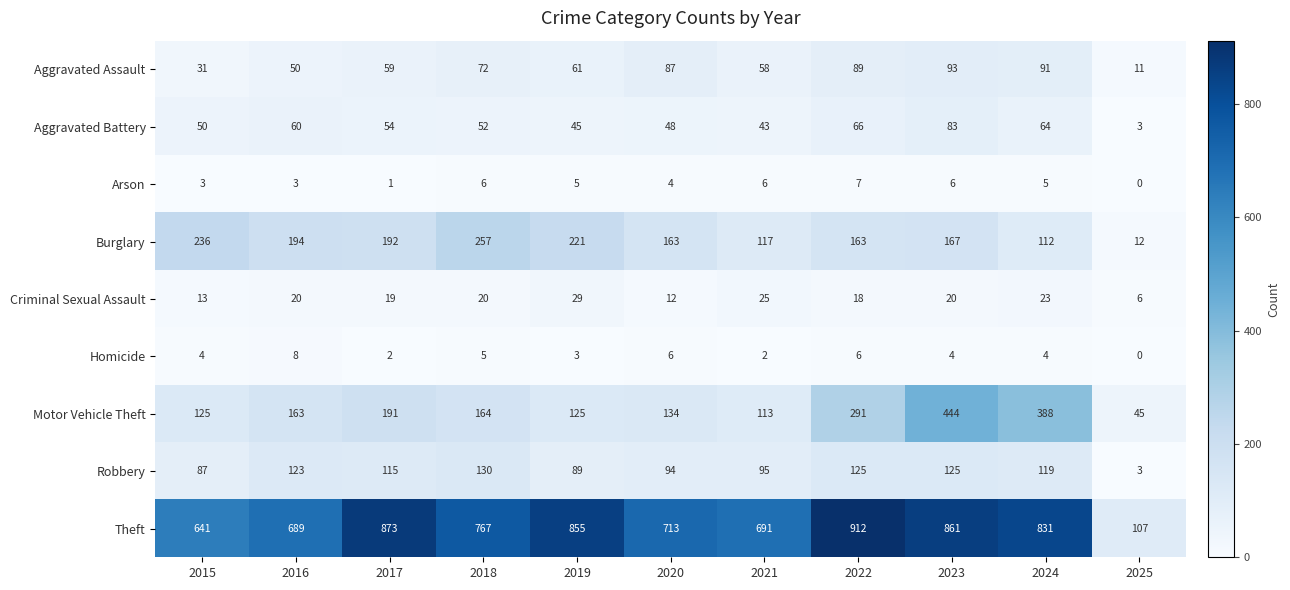

How many data points in Theft are less than 767?

5